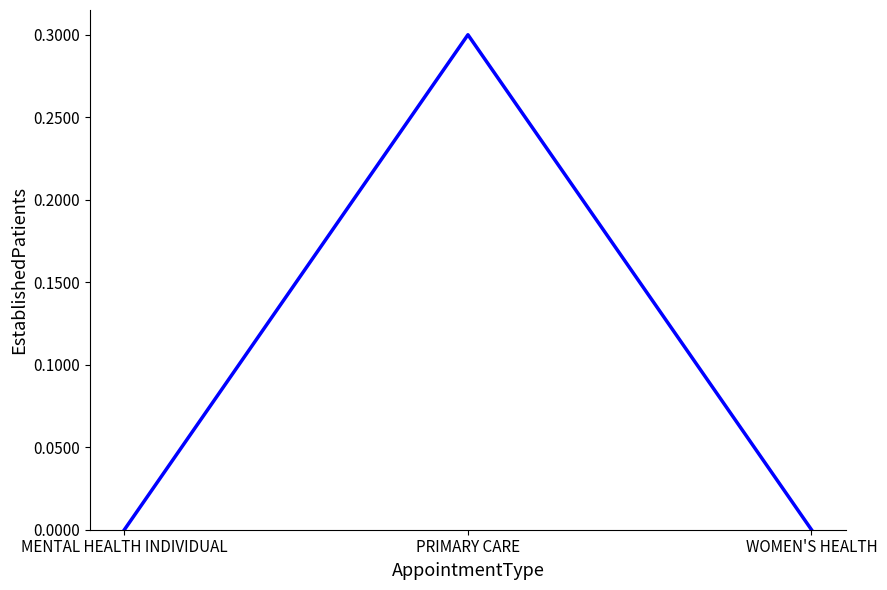

What is the change in value from MENTAL HEALTH INDIVIDUAL to PRIMARY CARE?

+0.3